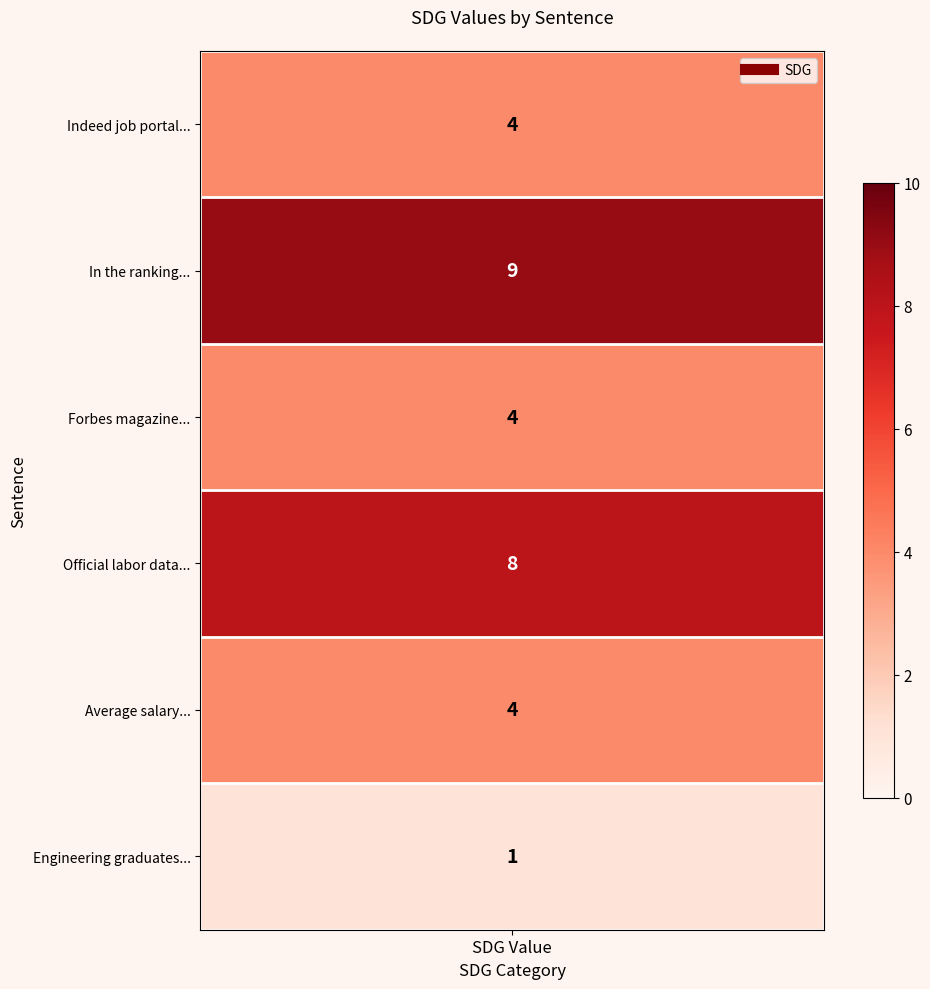

Reading left to right, extract all data points from this chart.

4	9	4	8	4	1